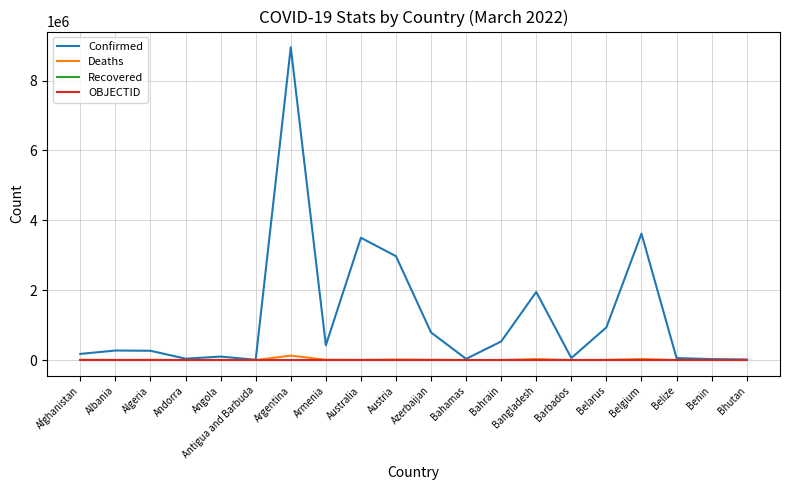

Which series has the widest spread of values?

Confirmed